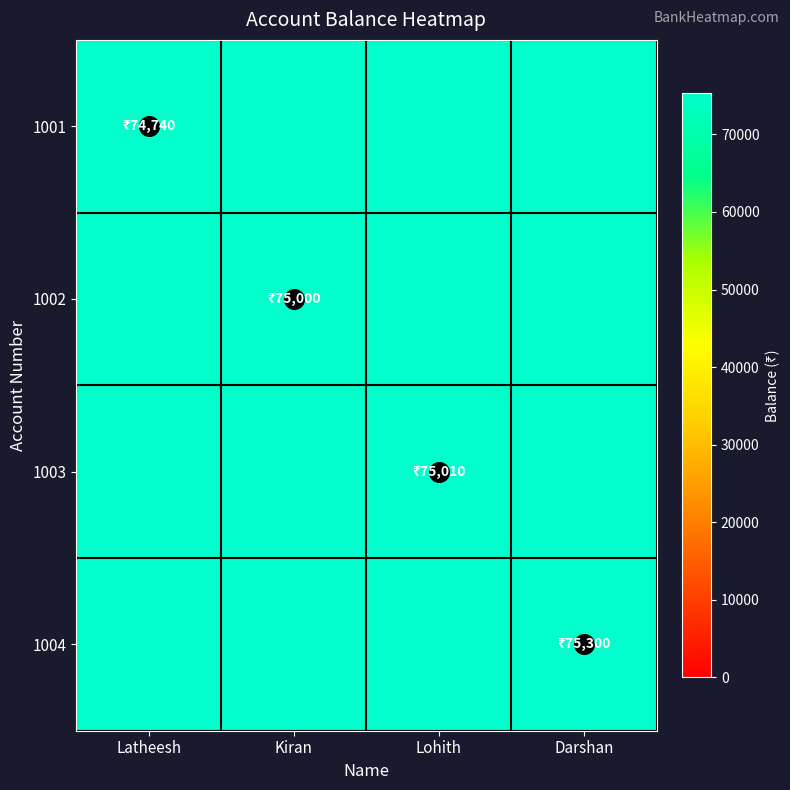

Which series changed the most between Latheesh and Kiran?

1001